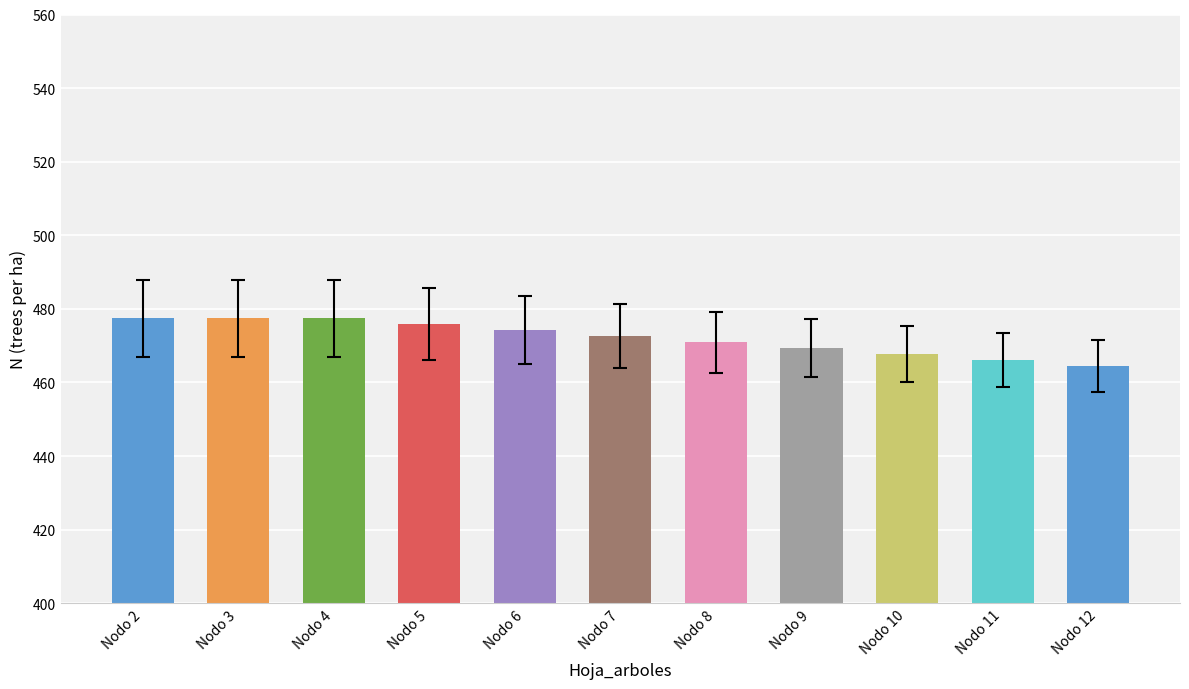

What is the sum of all values?

5193.4